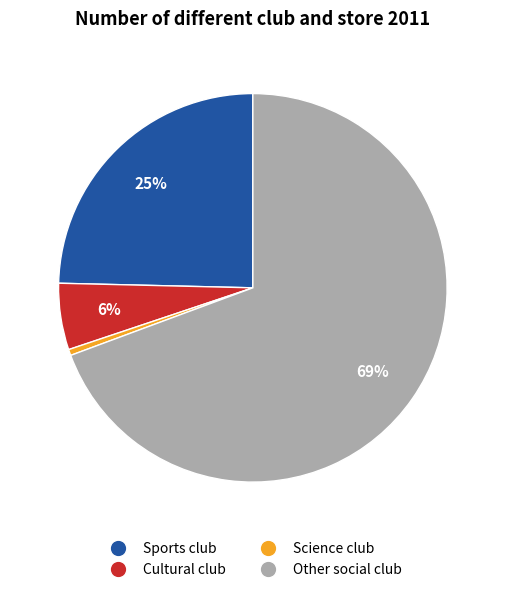

To the nearest percent, what portion does Cultural club represent?

6%